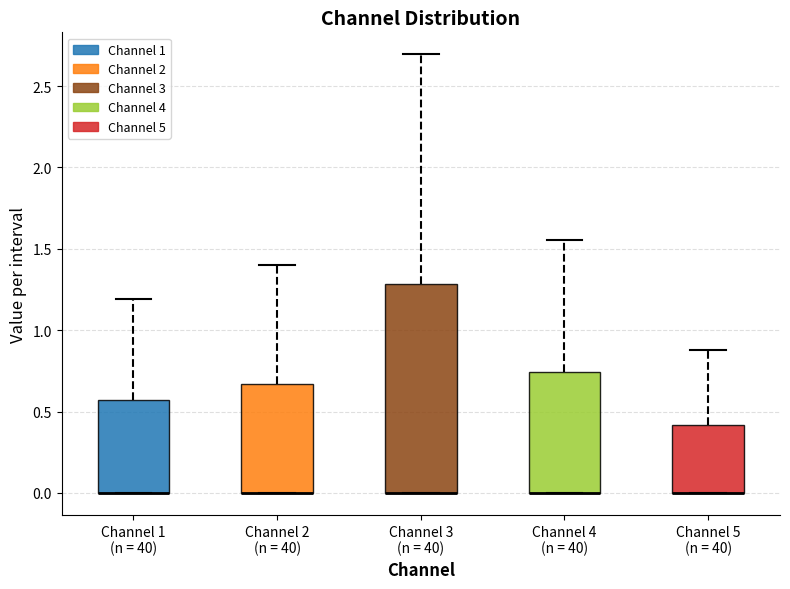

Where does the upper whisker of the box for Channel 2 (n = 40) end on the y-axis? The values are not printed on the chart, so give them approximately, as read against the axis.

1.40